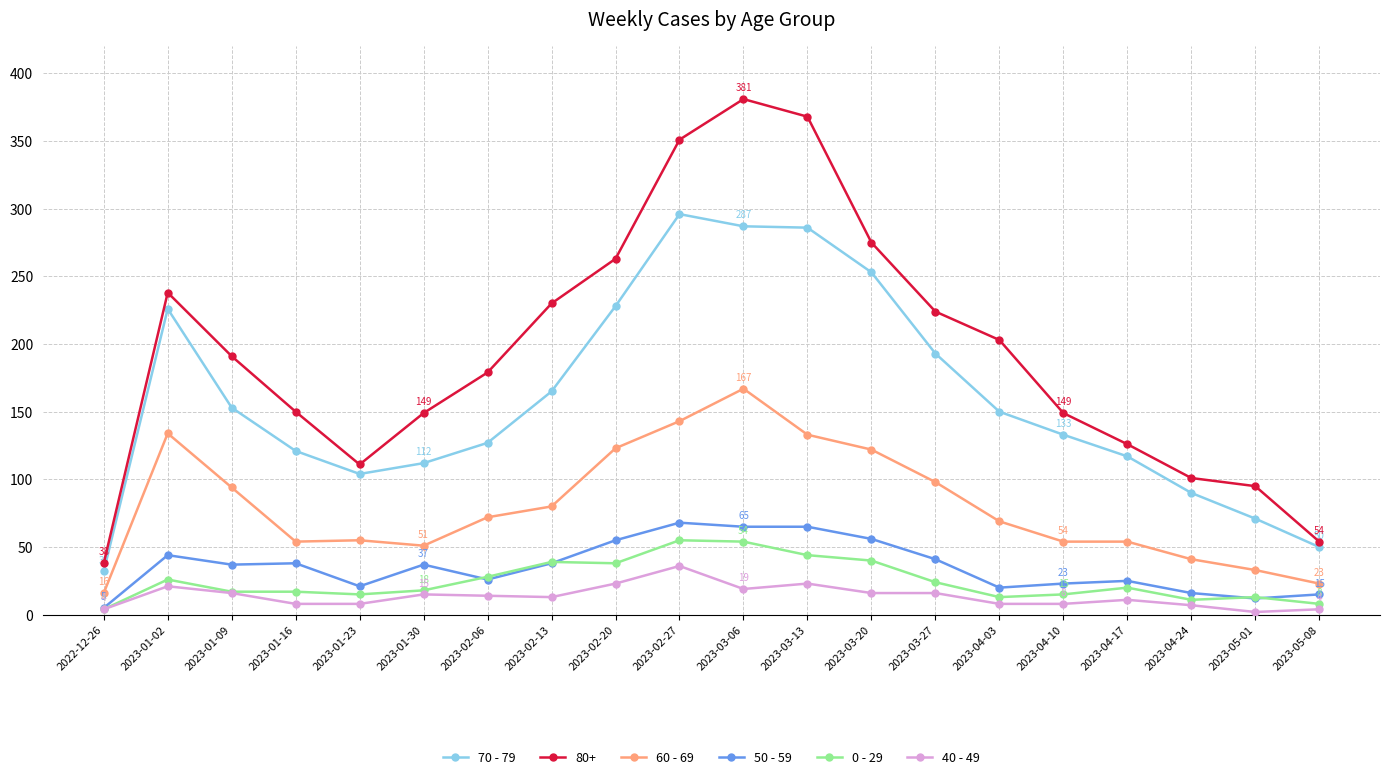

True or false: 40 - 49 and 70 - 79 intersect in this chart.

False